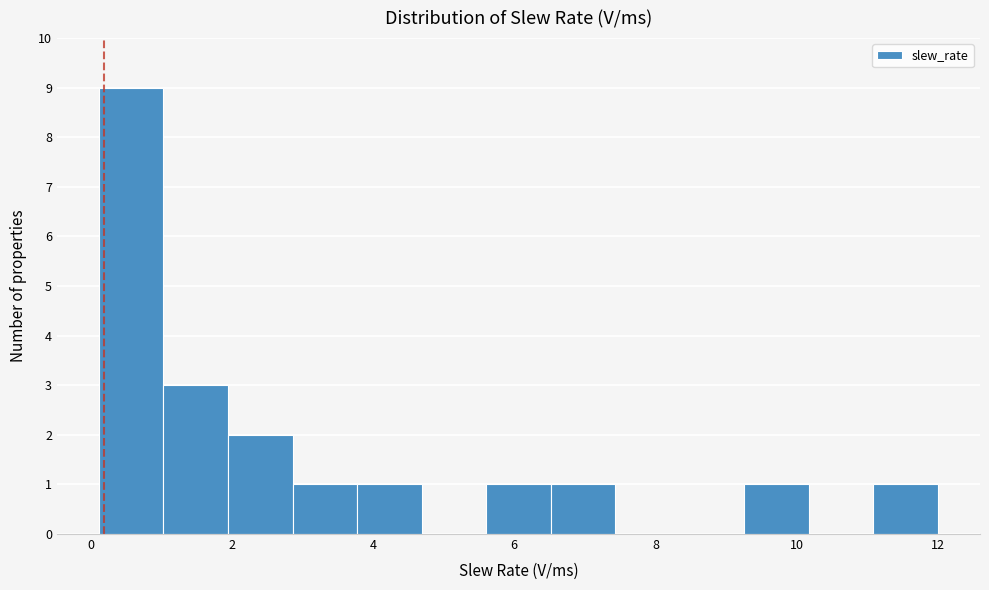

Over which range of the x-axis is the bar tallest?

0.2 to 1.0